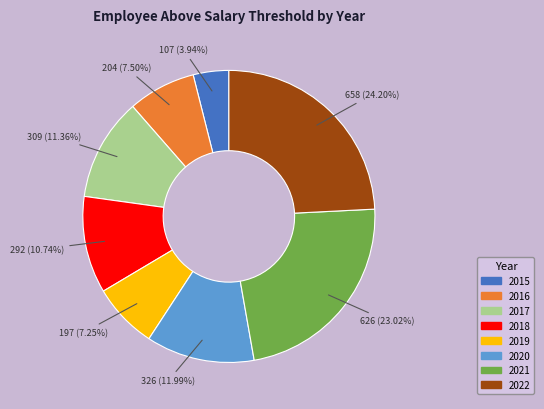

Do 2021 and 2020 together represent more than half of the pie?

No